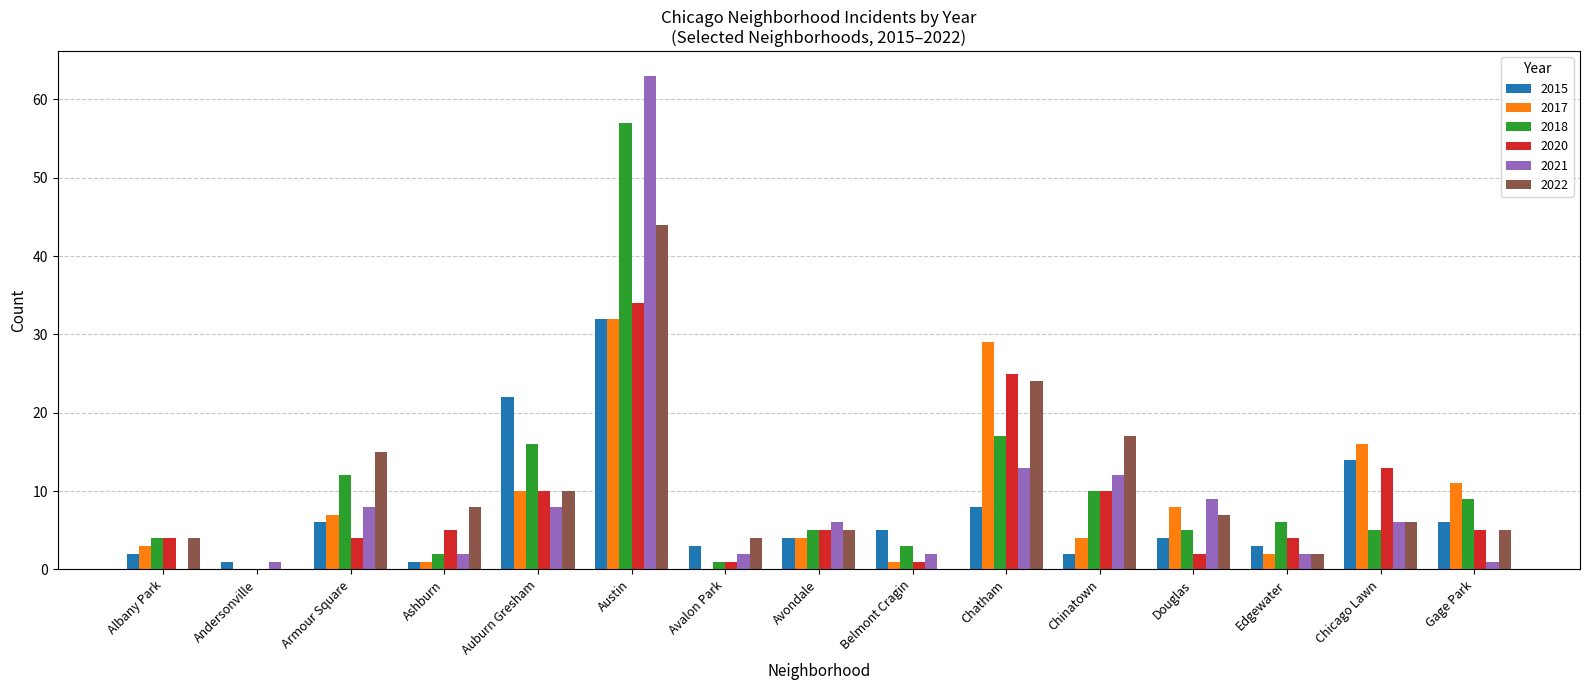

What is the maximum value shown in the chart?

63